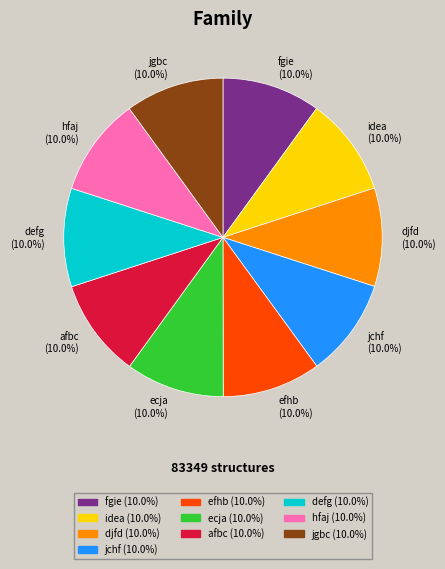

Does afbc represent more than half of the total?

No